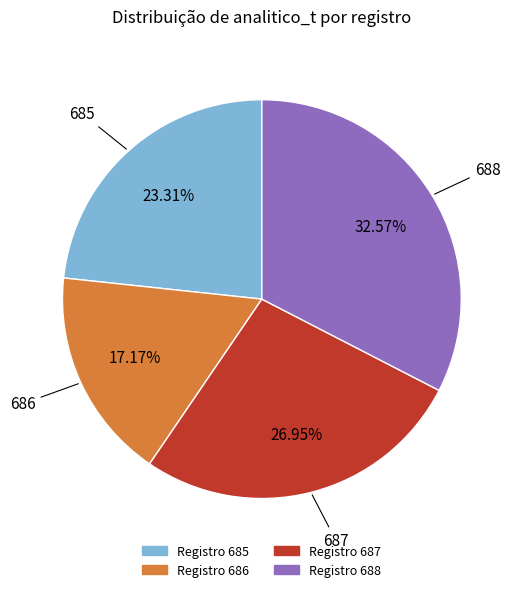

Is there a majority slice in this chart?

No